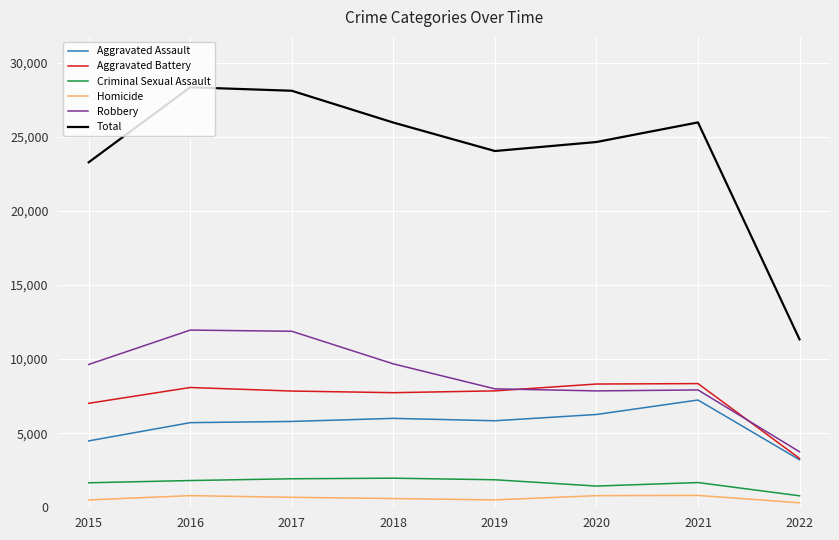

True or false: Homicide and Criminal Sexual Assault intersect in this chart.

False